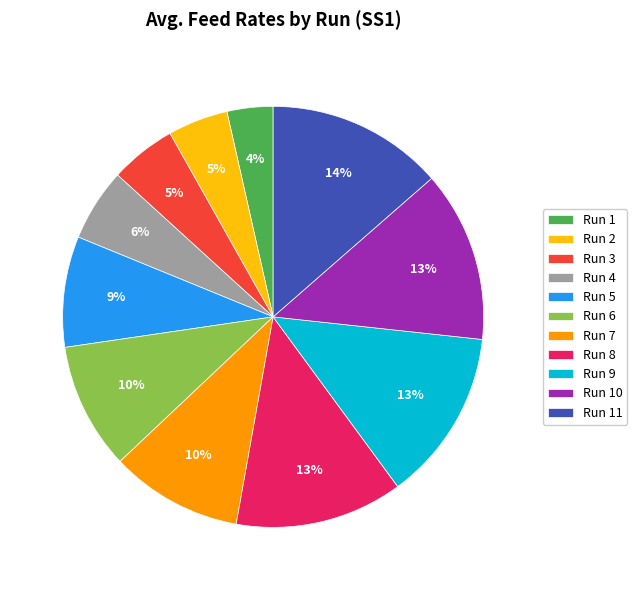

To the nearest percent, what portion does Run 2 represent?

5%